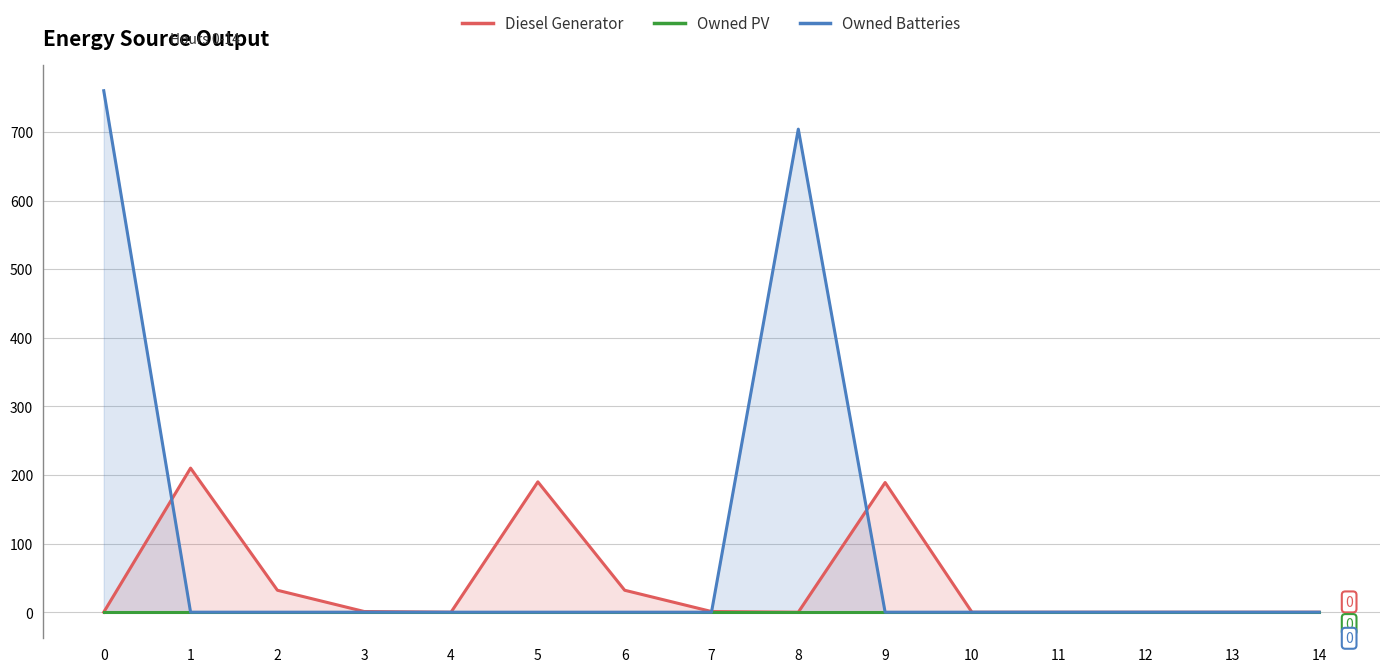

Is the value of Diesel Generator at 9 greater than the value of Owned Batteries at 14?

Yes